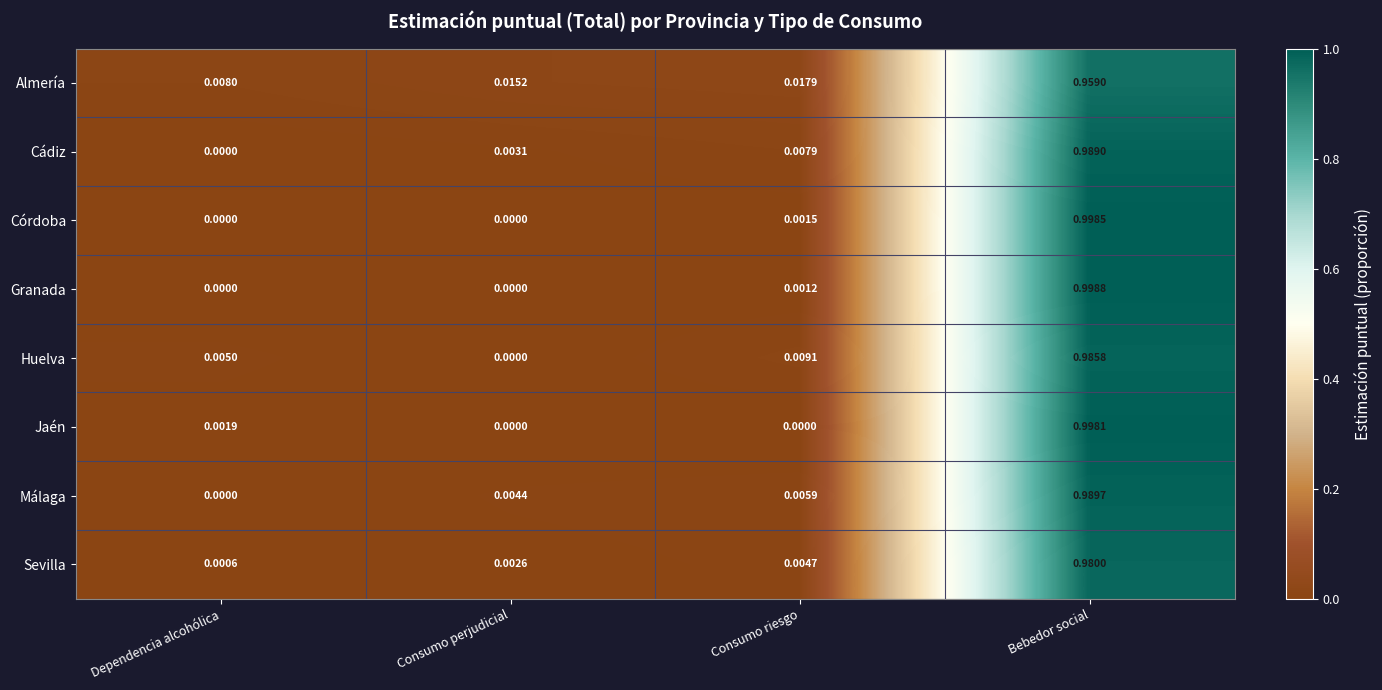

Which label corresponds to the largest value in the chart?

Bebedor social